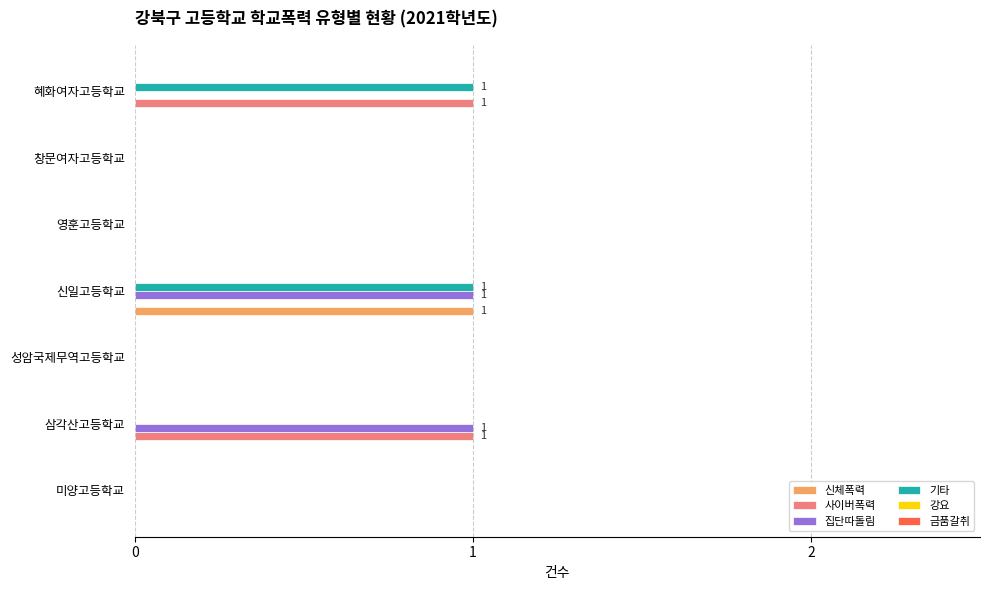

True or false: 집단따돌림 has a value of 0 at 창문여자고등학교.

True